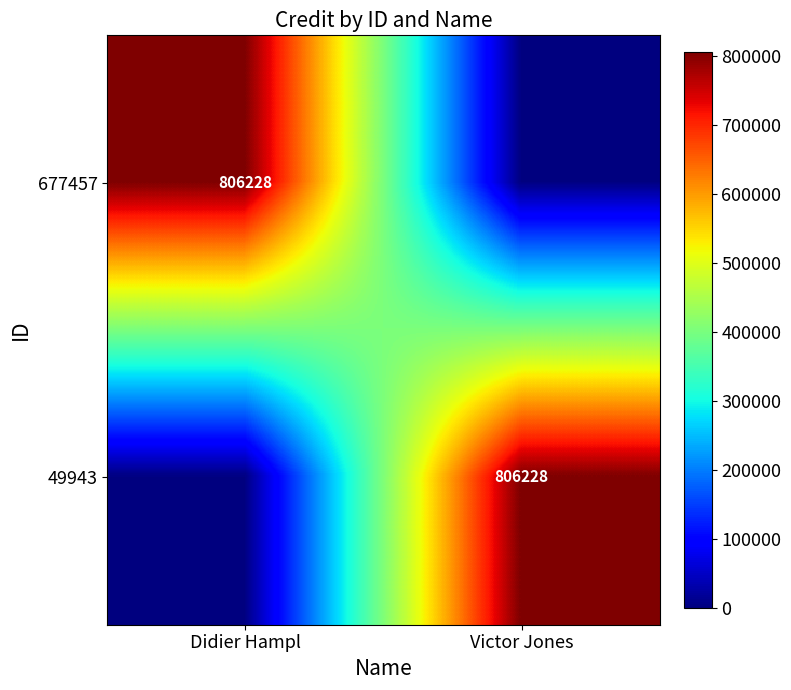

True or false: 677457 has a value of 806228 at Didier Hampl.

True